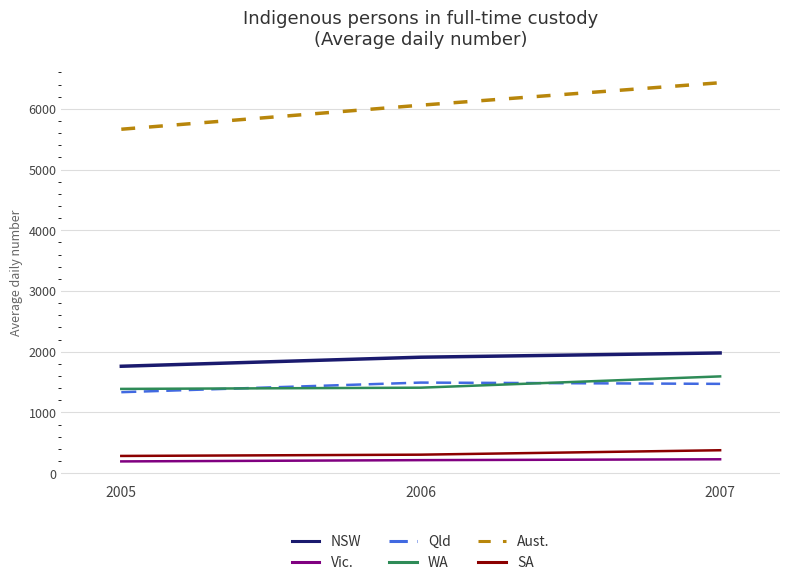

Which series has the largest total across all categories?

Aust.